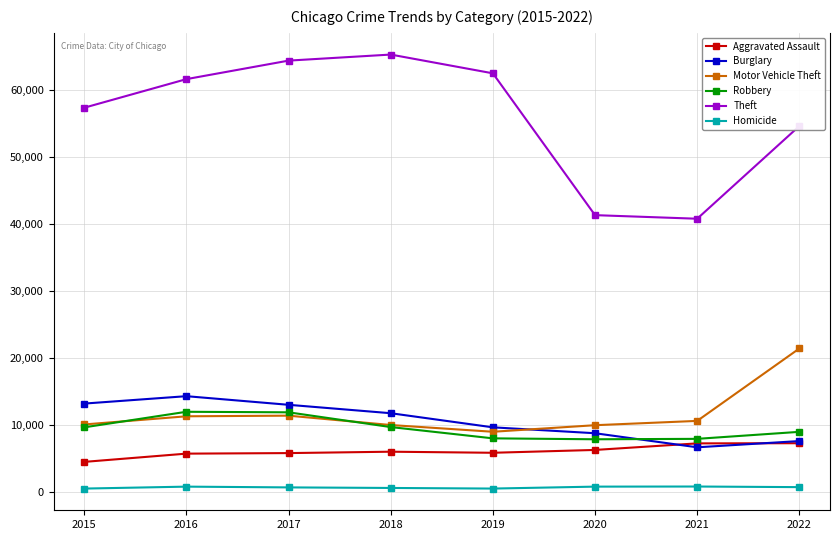

Is the value of Homicide at 2016 greater than the value of Robbery at 2020?

No